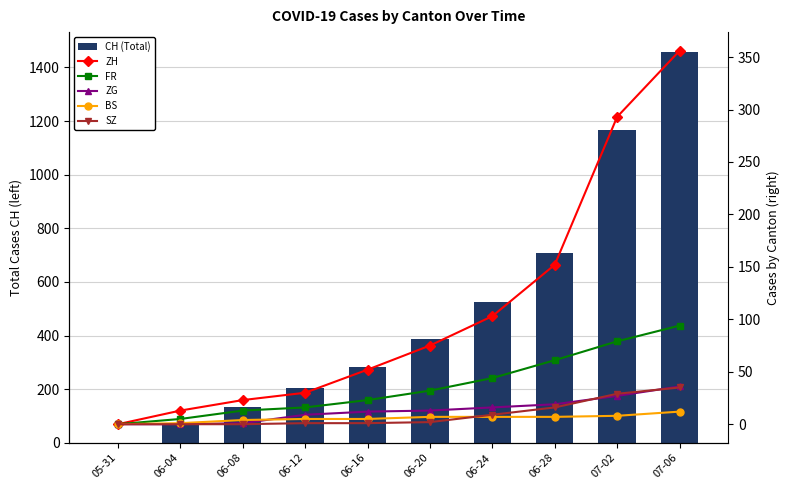

Is it true that FR equals 61 at 06-28?

True